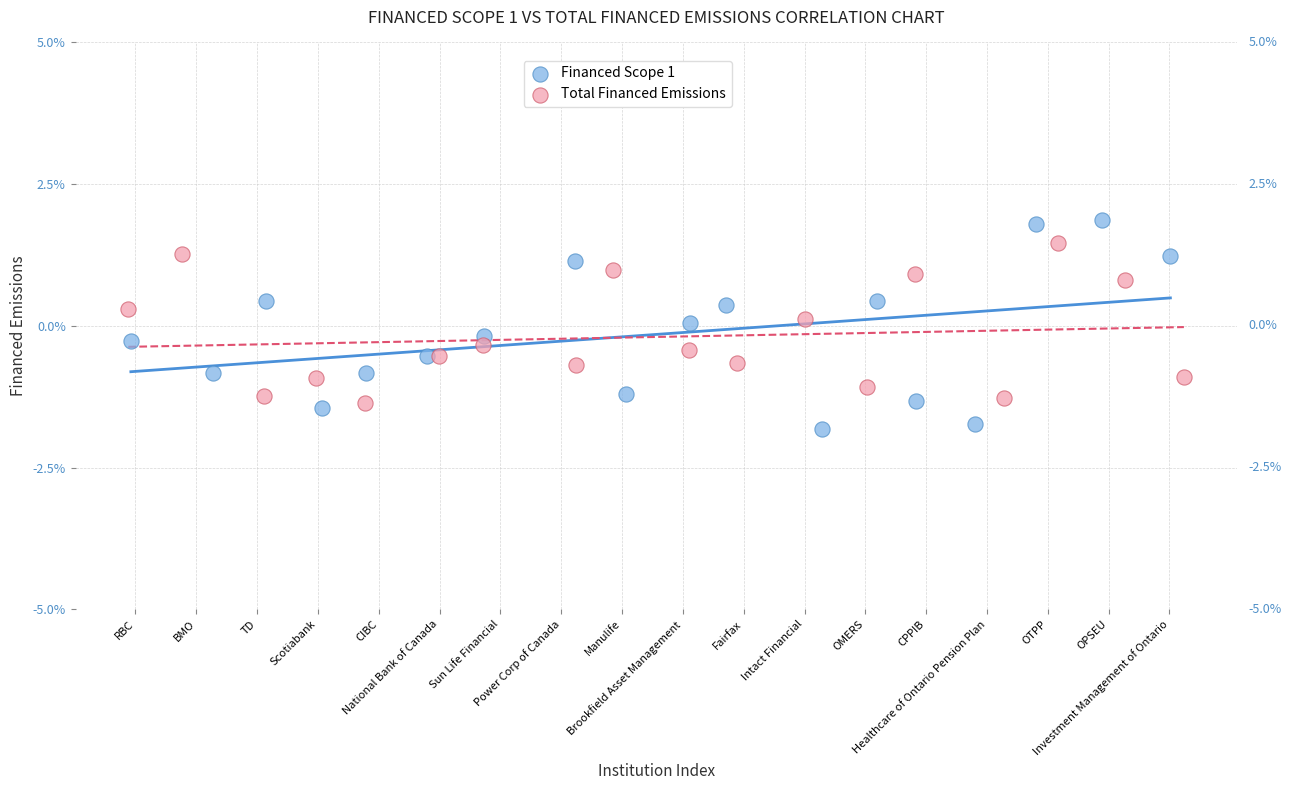

Which series reaches the minimum Y coordinate?

Financed Scope 1